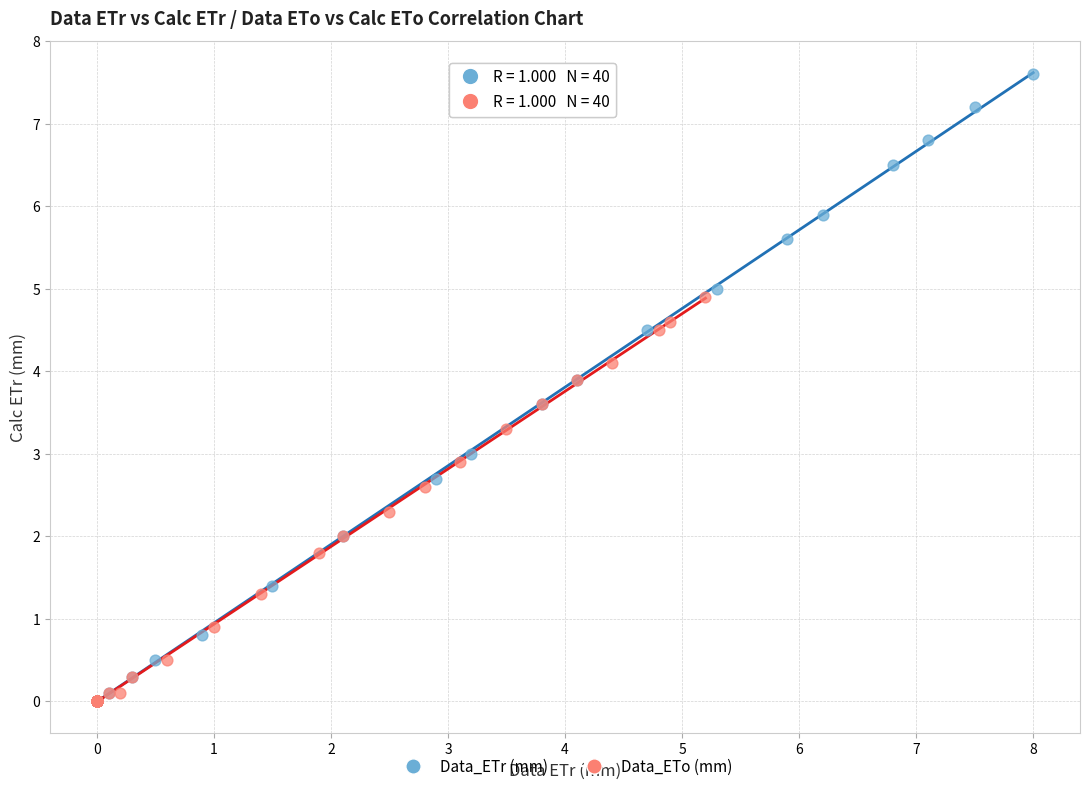

Which series reaches the maximum Y coordinate?

Data_ETr (mm)